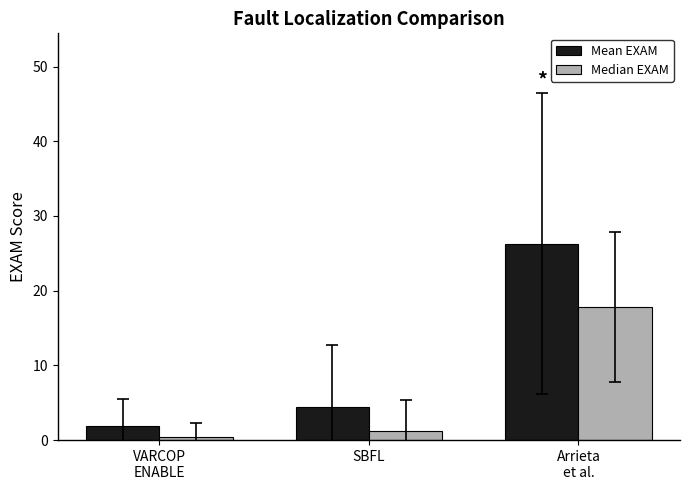

Is it true that Median EXAM equals 1.2 at SBFL?

True